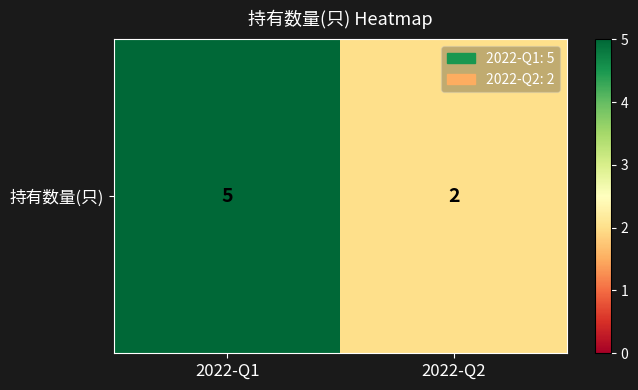

The value at 2022-Q1 is 5. True or false?

True